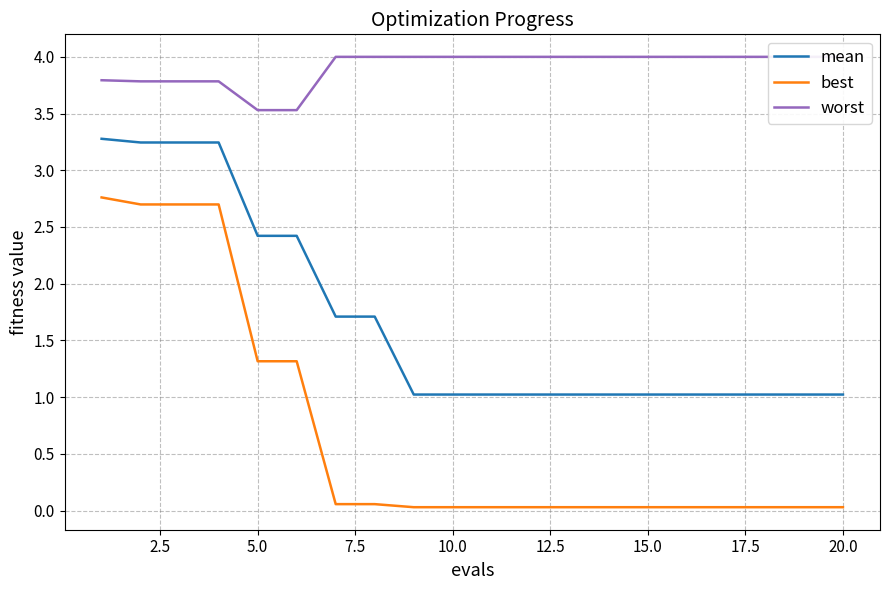

List the series in order of their overall mean, highest first.

worst, mean, best